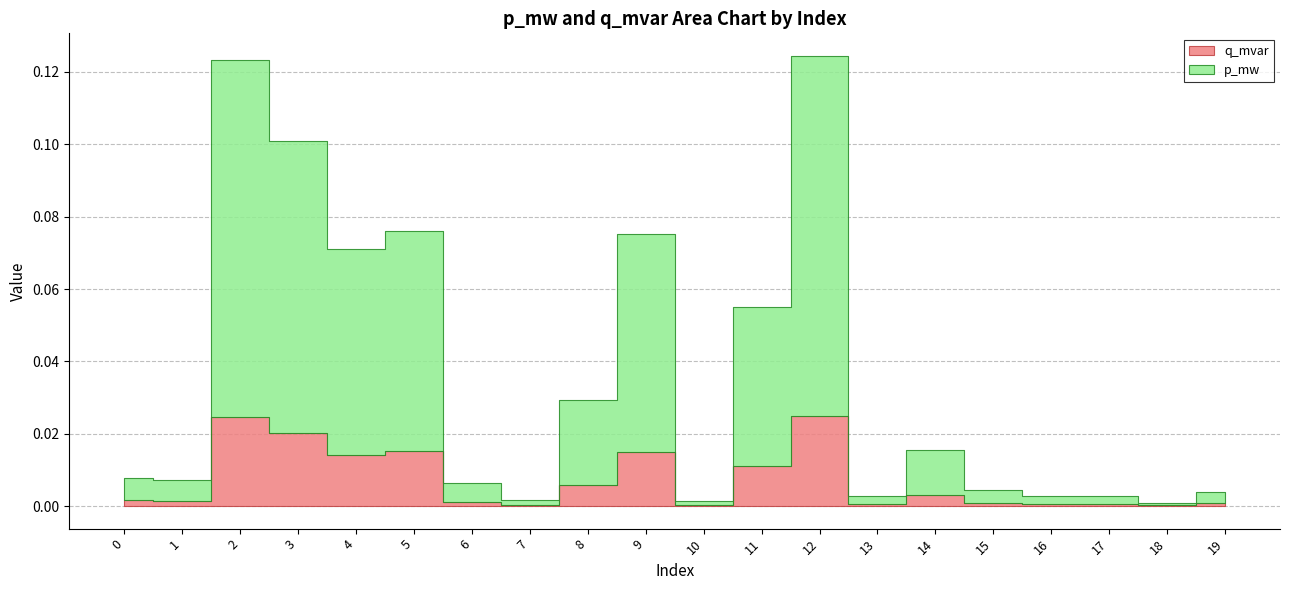

The p_mw series shows 0.0 at 13. True or false?

False